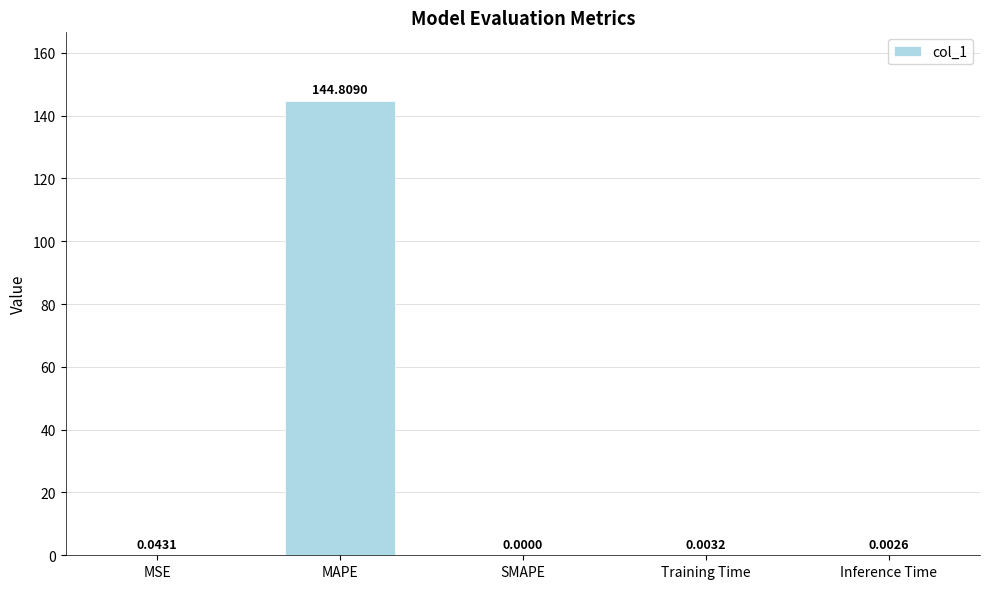

What is the sum of the values at MSE and MAPE?

144.9